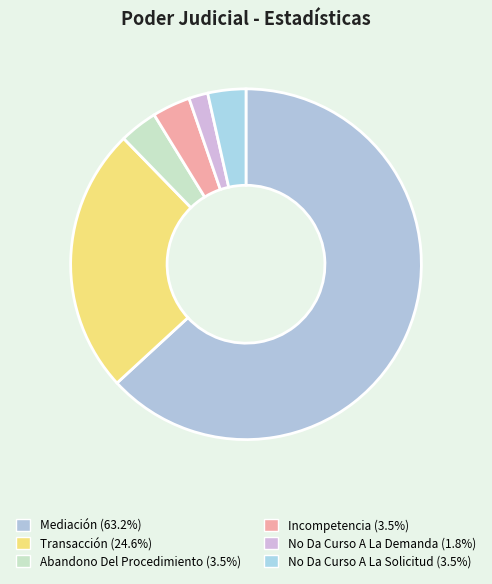

Which category has the biggest portion of the pie?

Mediación